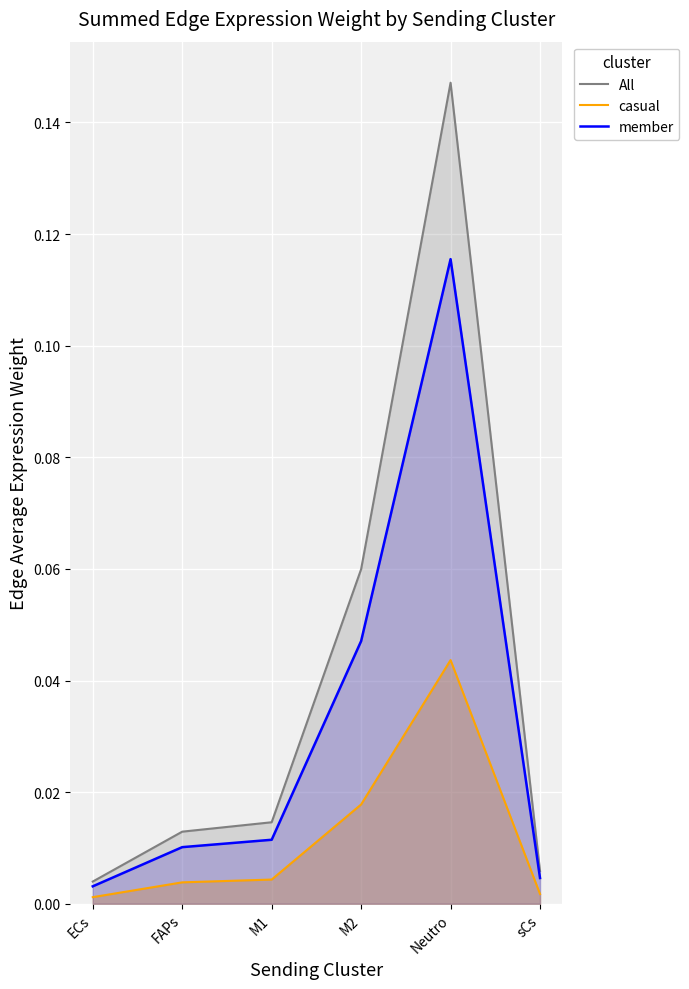

Rank the series by their average value, from lowest to highest.

casual, member, All